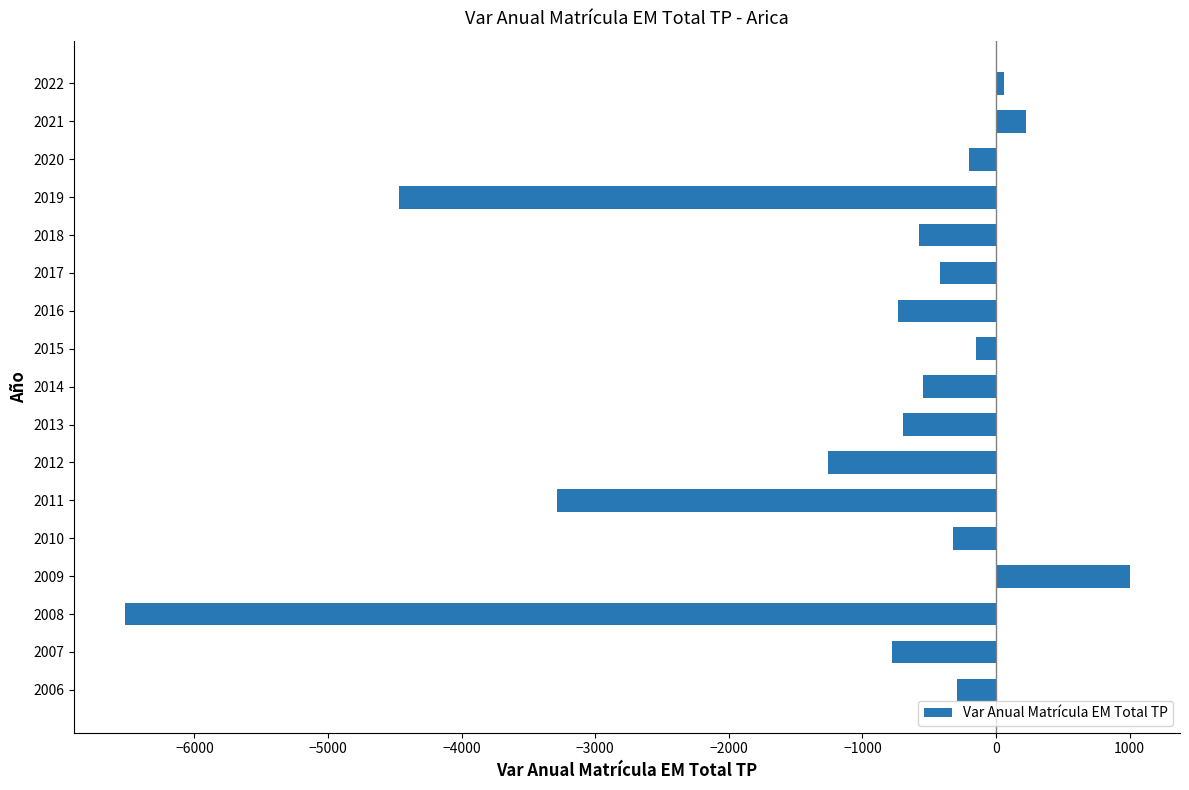

The value at 2009 is 1001. True or false?

True